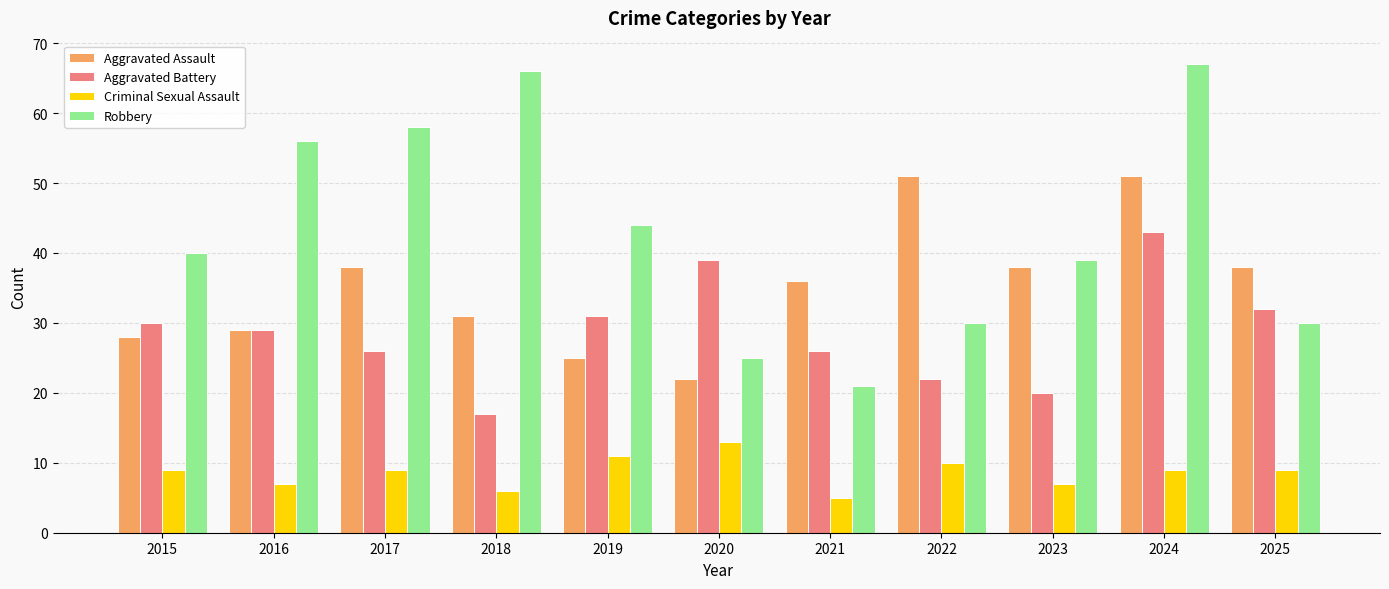

How many bars are there in each group?

4